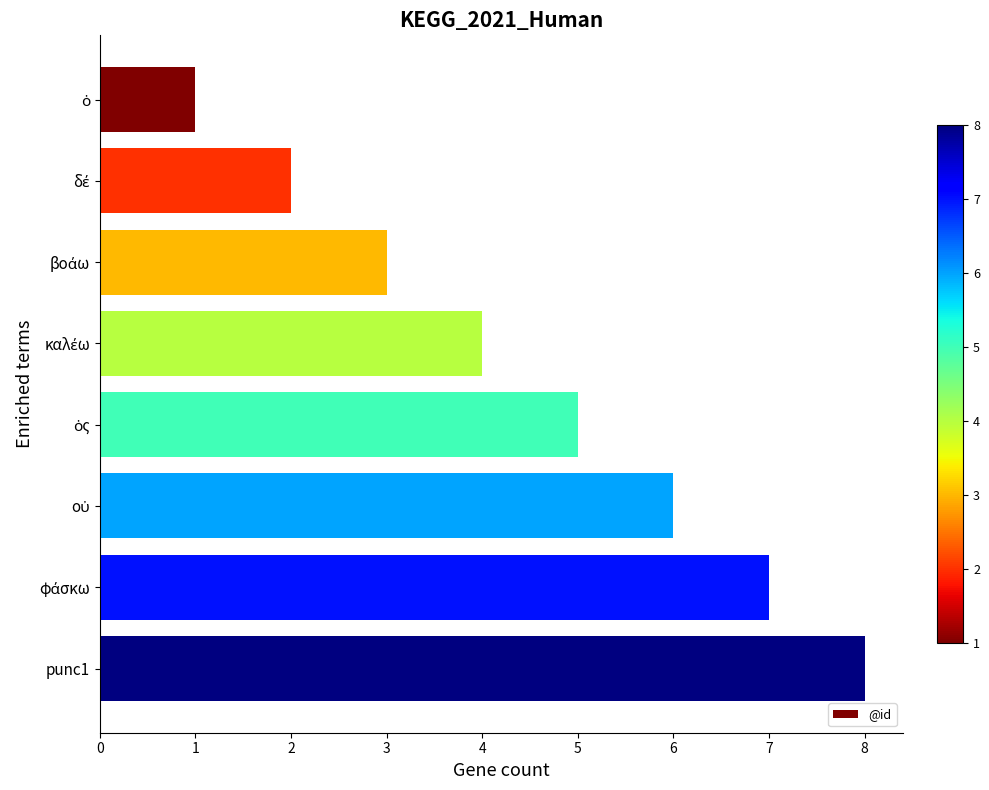

What is the difference between the maximum and minimum values?

7